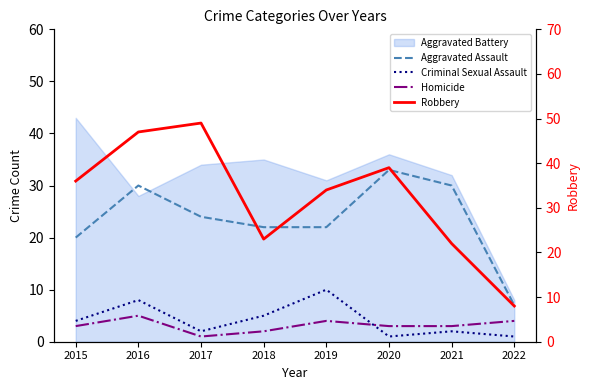

Where do Criminal Sexual Assault and Homicide first cross each other?

2019 and 2020